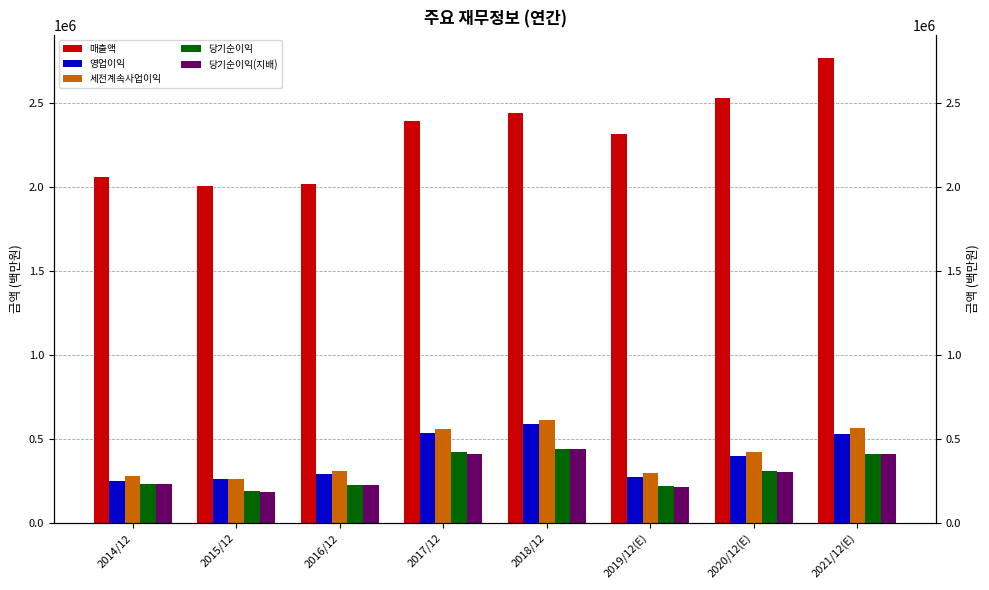

At how many categories does at least one series exceed 1460013?

8